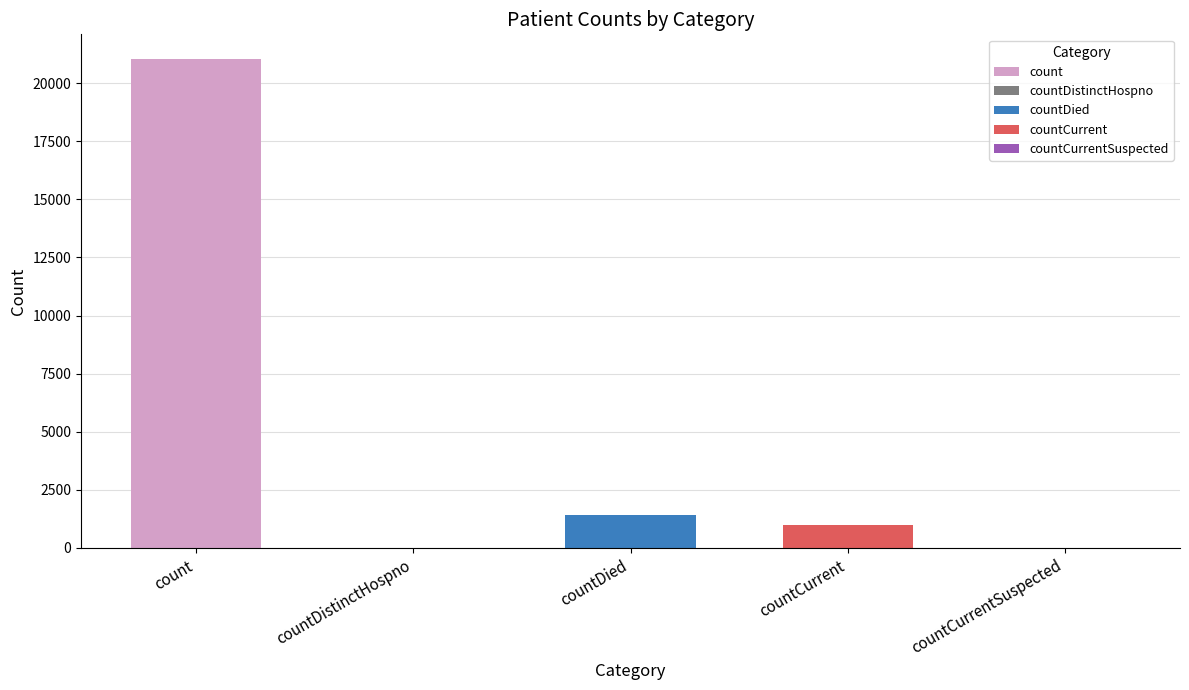

What is the approximate value at count, to the nearest 10?

21050